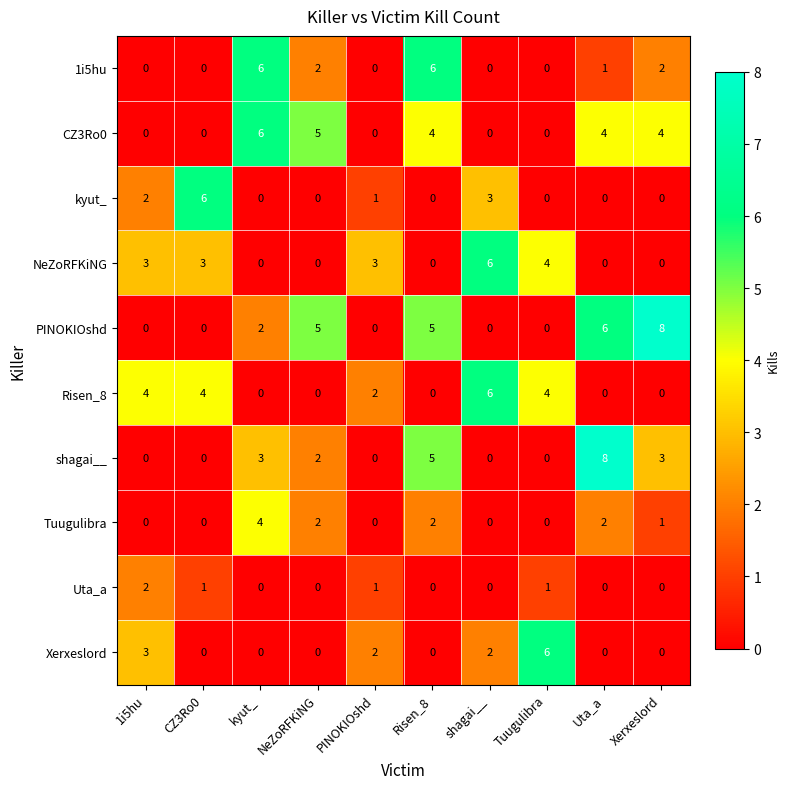

Which series changed the most between PINOKIOshd and shagai__?

Risen_8